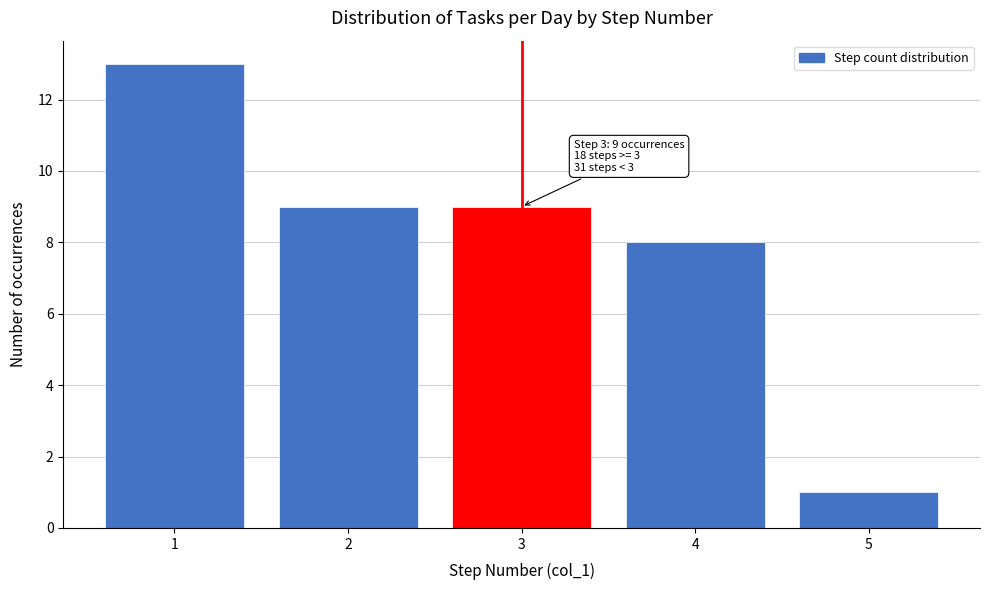

Which range on the x-axis has the tallest bar?

0.5 to 1.5